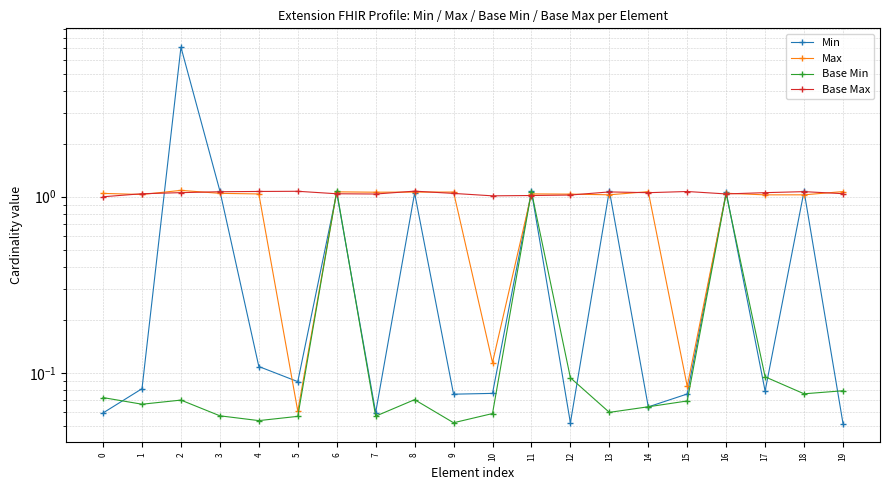

Reading left to right, extract all data points from this chart.

Min: 0=0.1	1=0.1	2=7.1	3=1.1	4=0.1	5=0.1	6=1.1	7=0.1	8=1.0	9=0.1	10=0.1	11=1.1	12=0.1	13=1.1	14=0.1	15=0.1	16=1.1	17=0.1	18=1.1	19=0.1
Max: 0=1.0	1=1.0	2=1.1	3=1.0	4=1.0	5=0.1	6=1.1	7=1.1	8=1.1	9=1.1	10=0.1	11=1.0	12=1.0	13=1.0	14=1.1	15=0.1	16=1.0	17=1.0	18=1.0	19=1.1
Base Min: 0=0.1	1=0.1	2=0.1	3=0.1	4=0.1	5=0.1	6=1.1	7=0.1	8=0.1	9=0.1	10=0.1	11=1.1	12=0.1	13=0.1	14=0.1	15=0.1	16=1.0	17=0.1	18=0.1	19=0.1
Base Max: 0=1.0	1=1.0	2=1.1	3=1.1	4=1.1	5=1.1	6=1.0	7=1.0	8=1.1	9=1.0	10=1.0	11=1.0	12=1.0	13=1.1	14=1.1	15=1.1	16=1.0	17=1.1	18=1.1	19=1.0